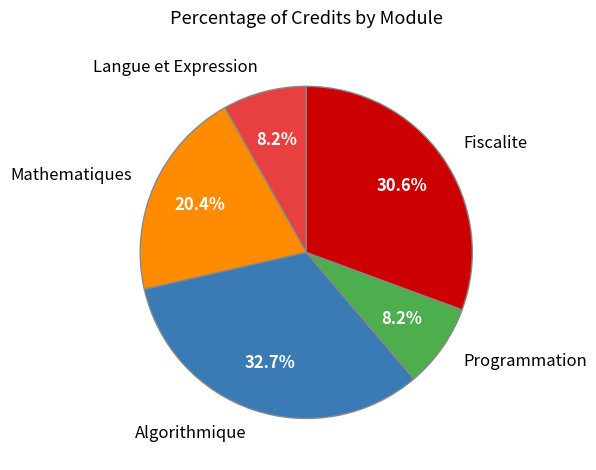

What portion of the pie excludes Langue et Expression?

91.8%